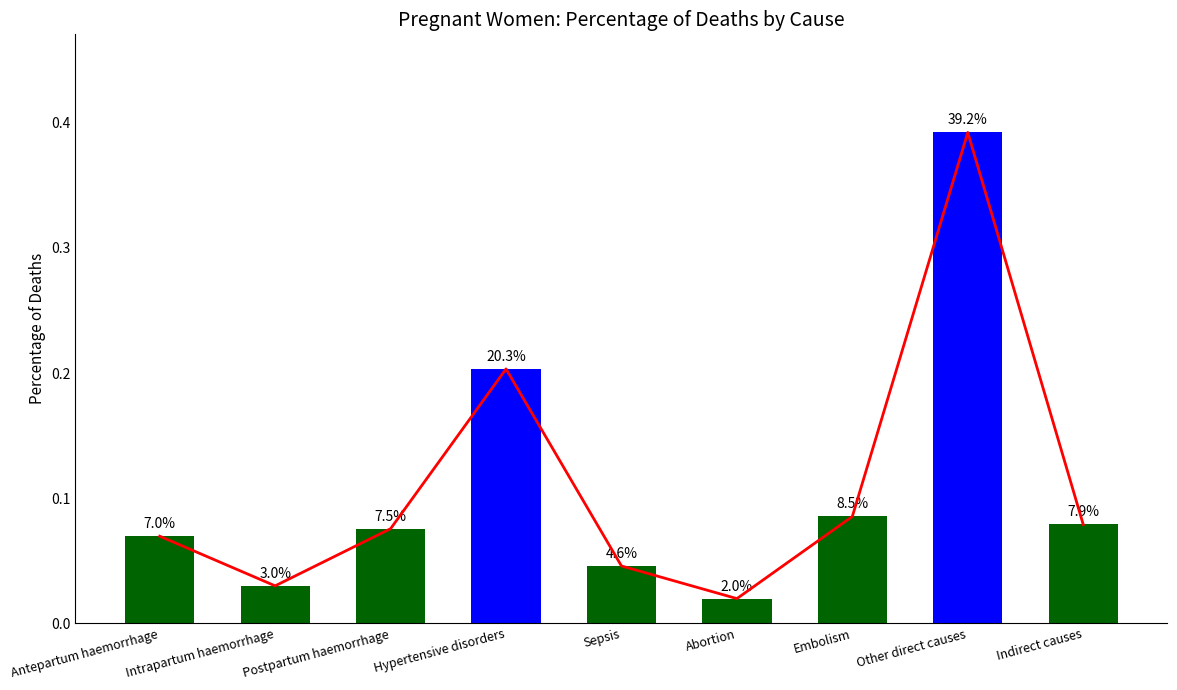

The chart shows a value of 0.1 at Antepartum haemorrhage. True or false?

True